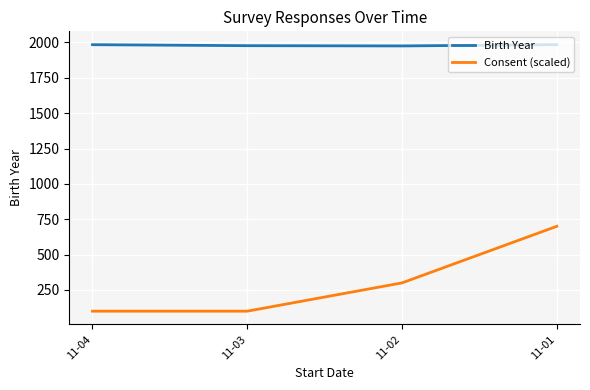

The value of Birth Year at 11-04 is 1984.0. True or false?

True